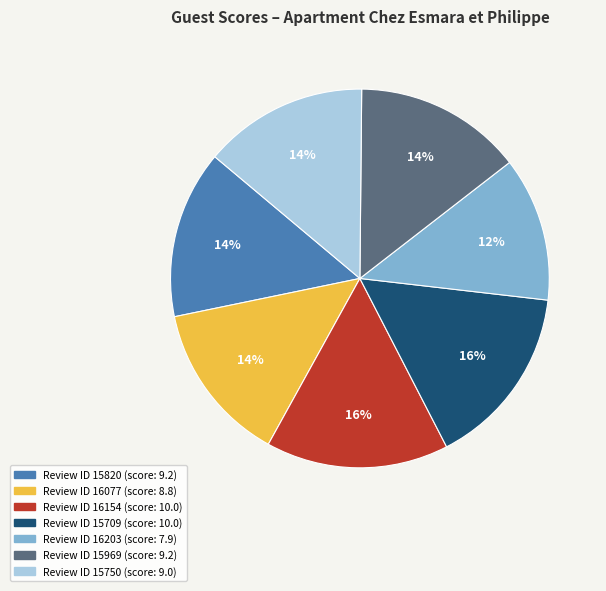

To the nearest percent, what is the average slice percentage?

14%